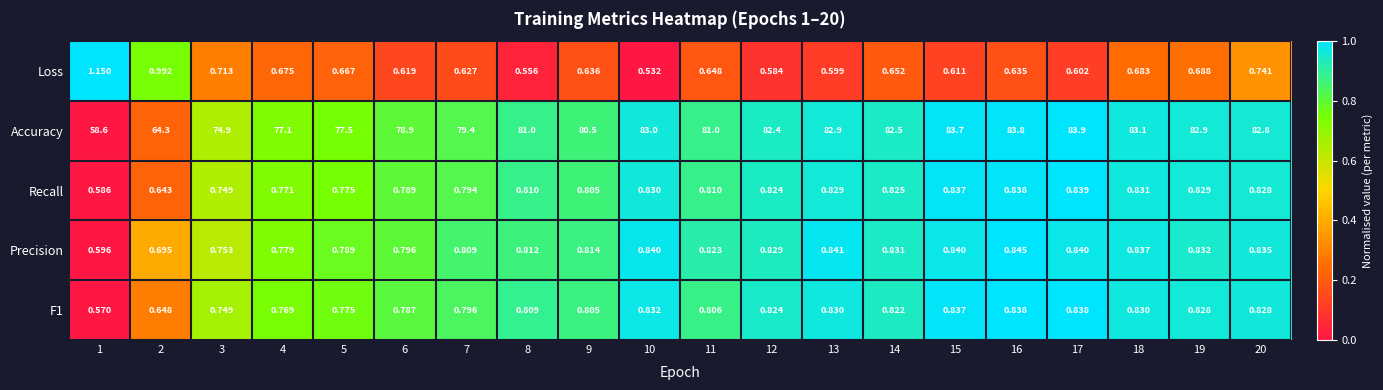

Is the value of Recall at 9 greater than the value of Precision at 18?

No